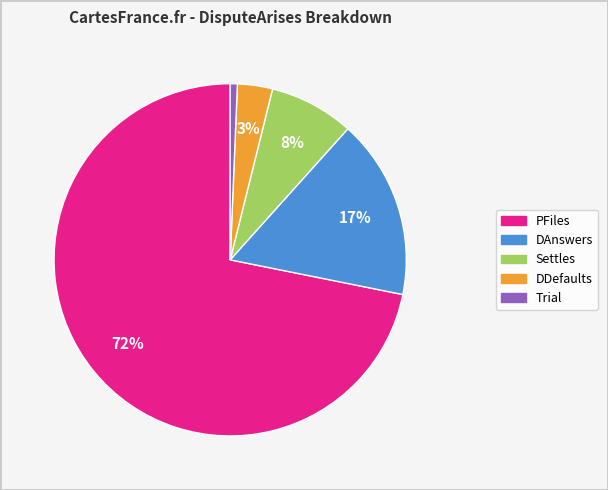

Which has a higher value, Trial or Settles?

Settles